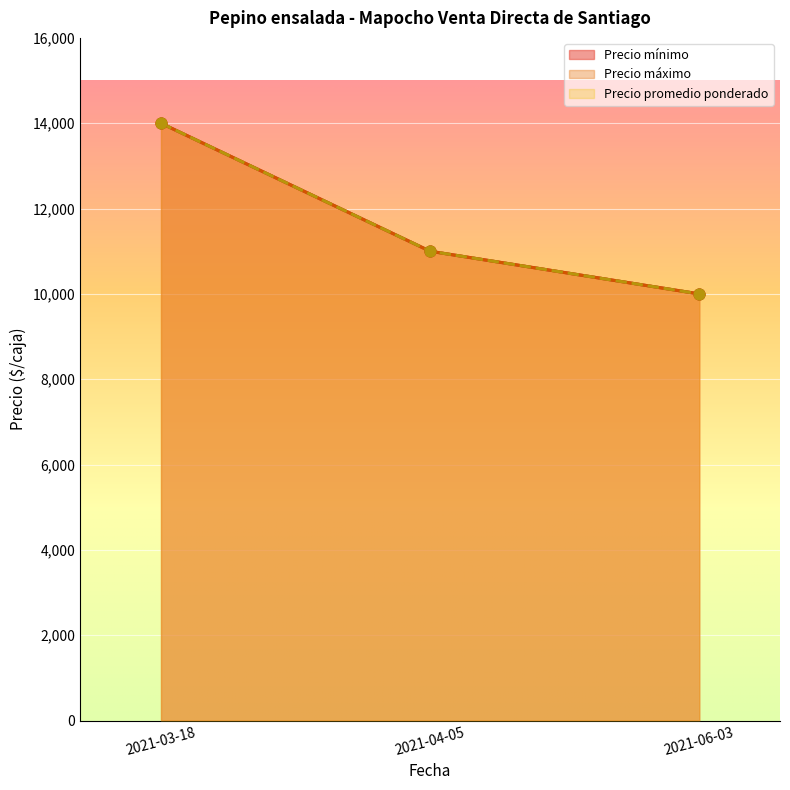

Which series reaches the minimum Y coordinate?

Precio mínimo